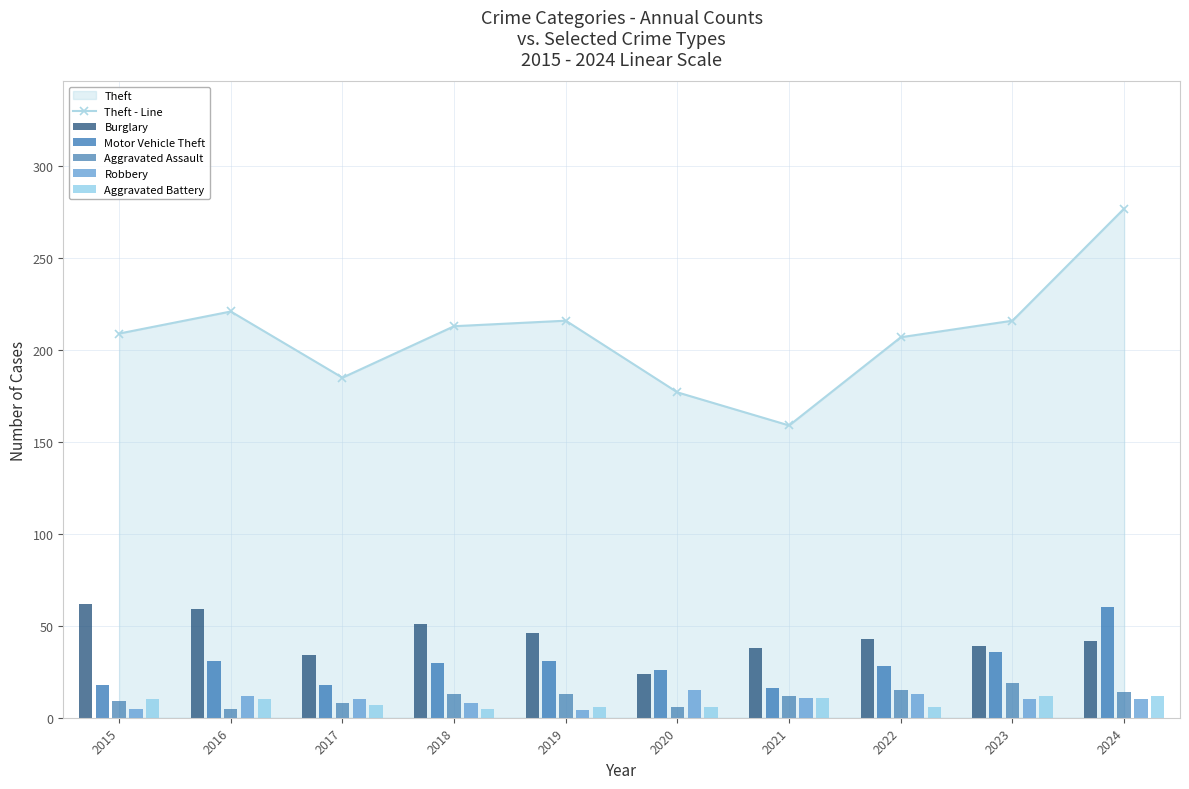

How many interior local peaks does the Theft - Line series have?

2